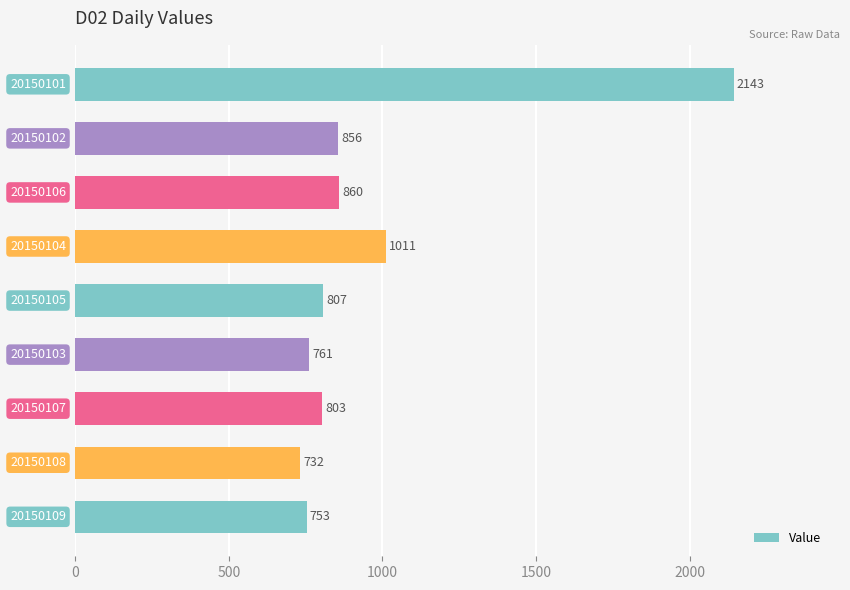

What is the difference between the second highest and minimum values?

279